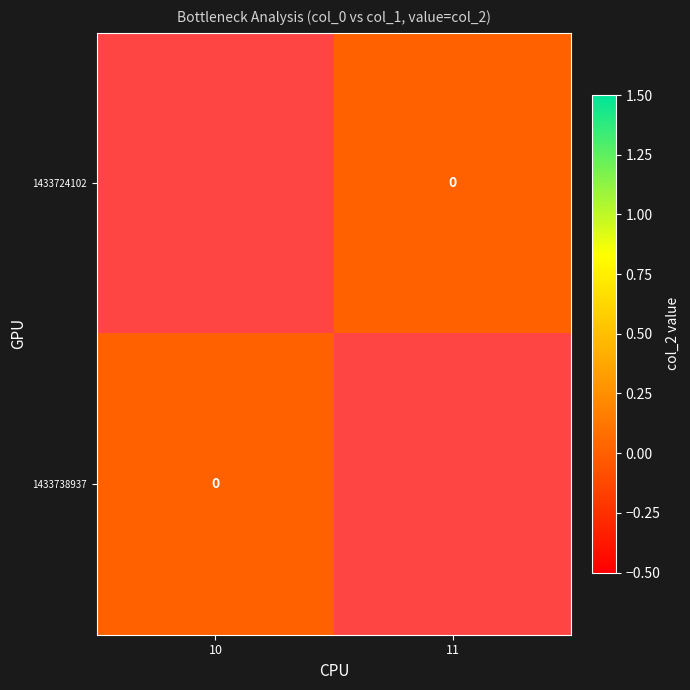

Rank the categories by 1433738937 value from lowest to highest.

10, 11